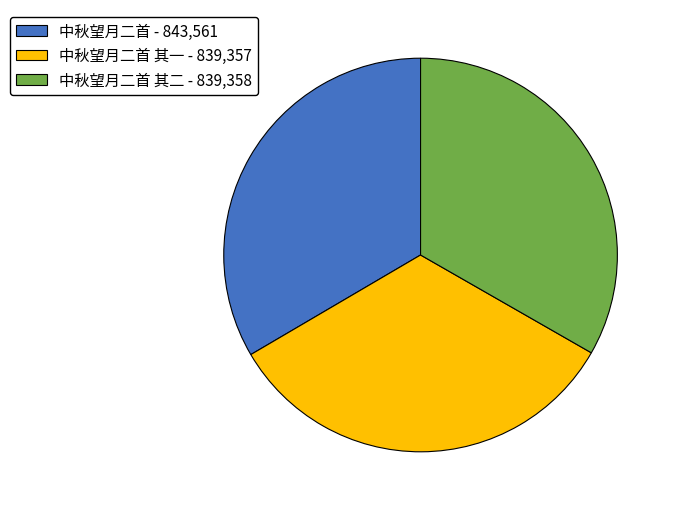

Is it true that 中秋望月二首 其二 - 839,358 is 33% of the pie?

True